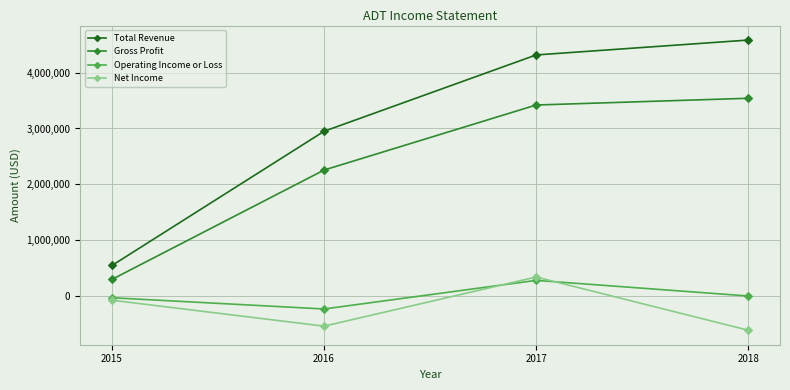

At which label is Gross Profit closest to 1920250?

2016